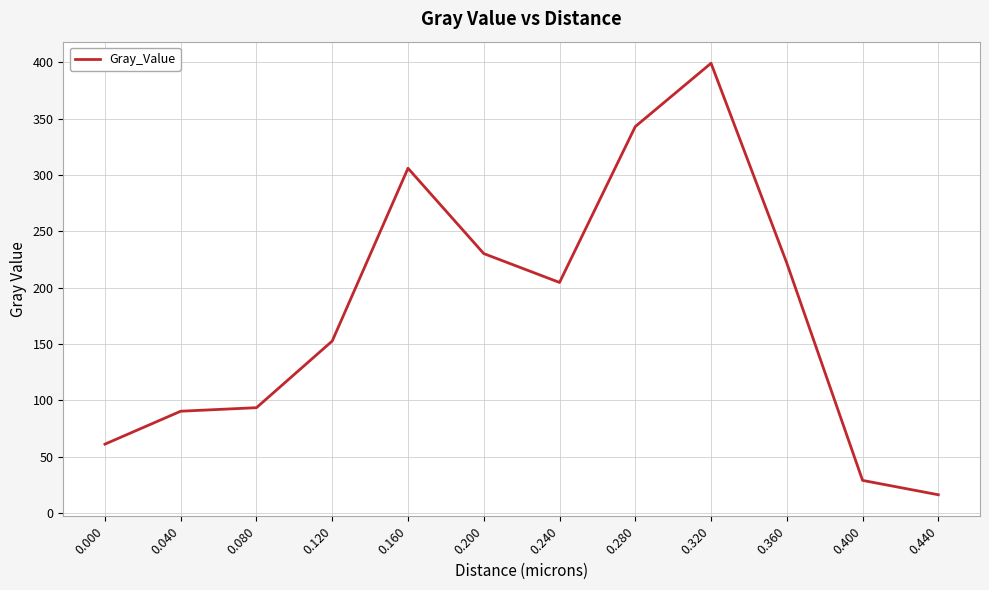

Reading right to left, list all the values displayed in this chart.

16.1	28.9	221.7	399.1	342.9	204.5	230.2	305.9	152.6	93.4	90.3	61.0